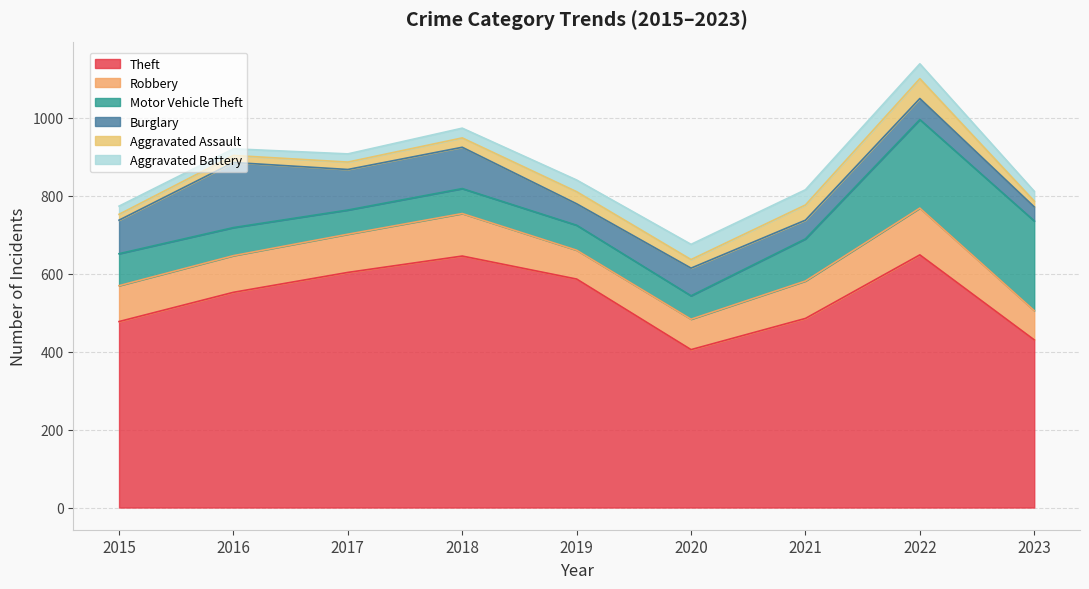

At which category does the chart reach its peak across all series?

2022